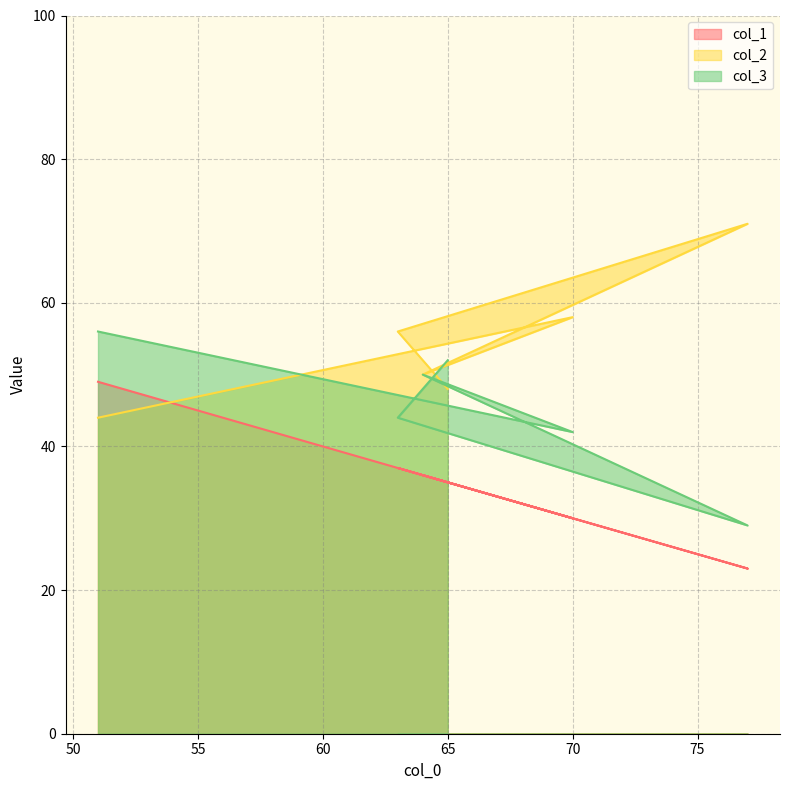

Count the number of data series in this chart.

3